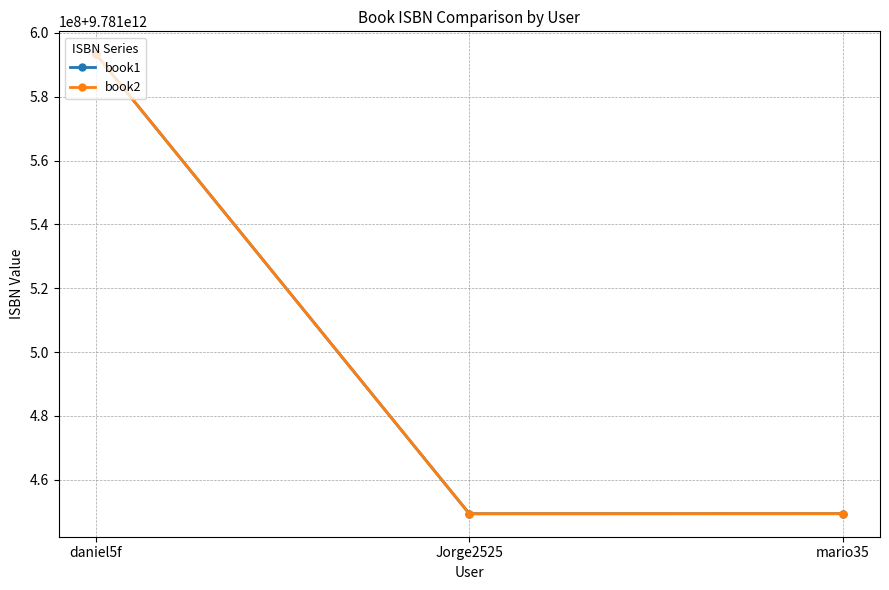

List the series in order of their overall mean, highest first.

book2, book1